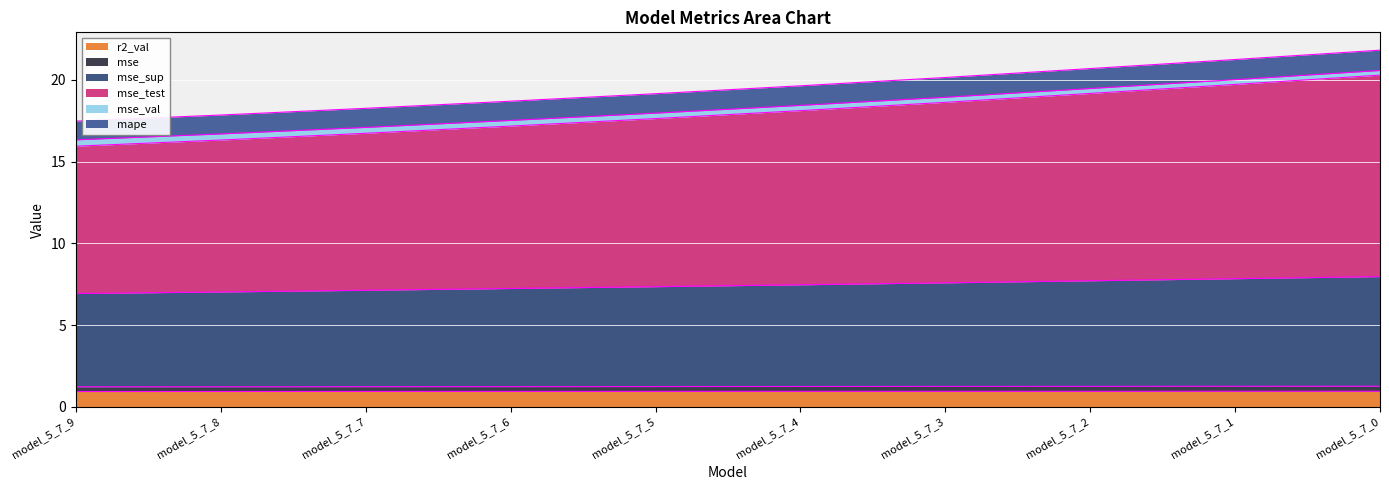

At which label does mse_sup first exceed 7?

model_5_7_8